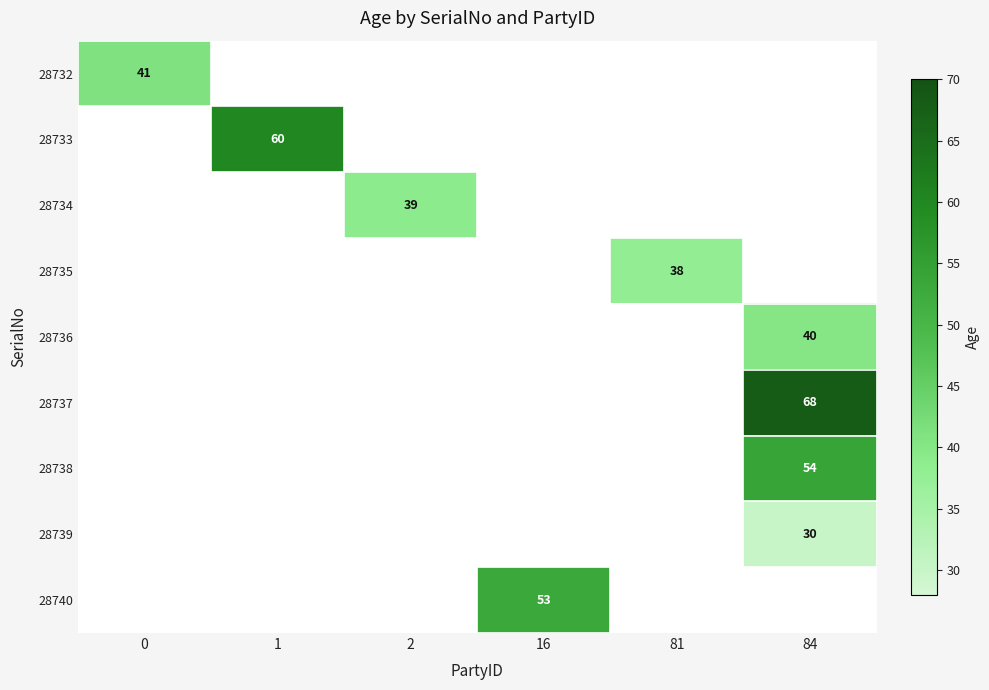

True or false: 28733 has a value of 104.9 at 1.

False